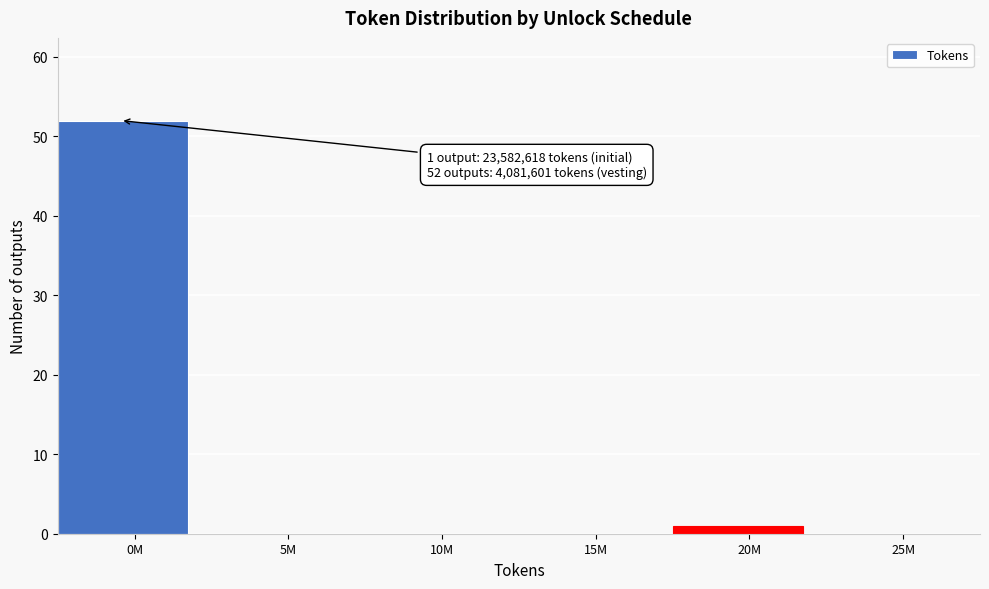

Reading right to left, transcribe all the data shown in this chart.

25M=0	20M=1	15M=0	10M=0	5M=0	0M=52